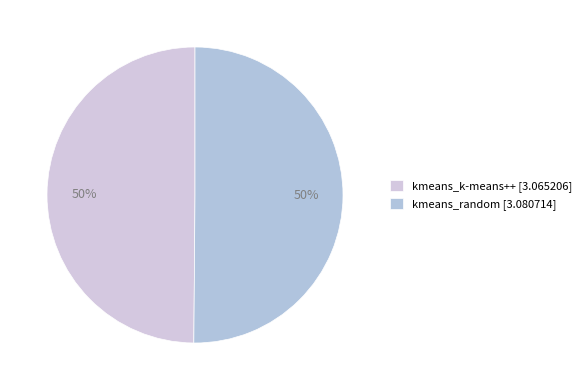

How many slices are in this pie chart?

2